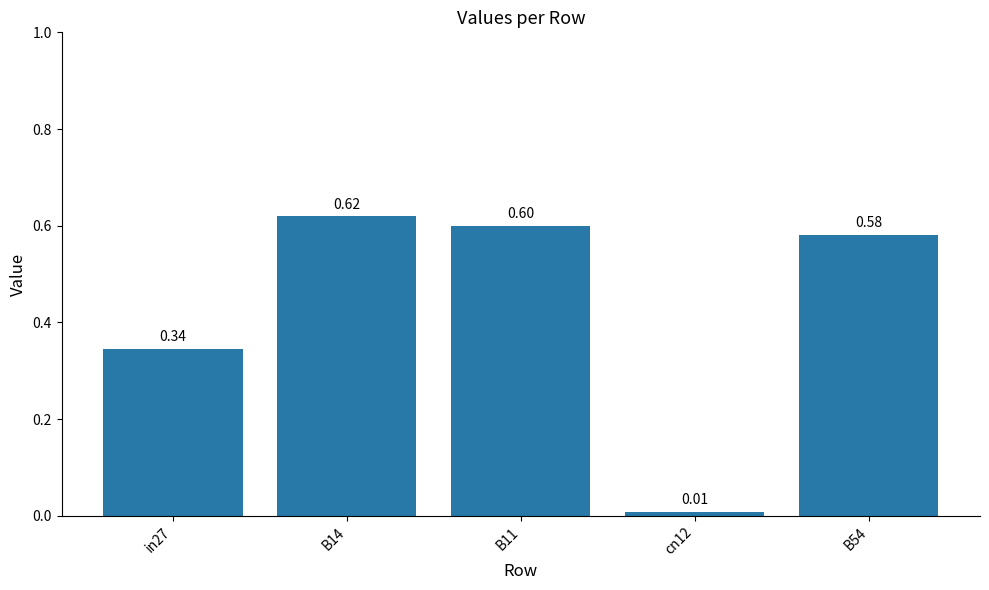

What is the average value?

0.4